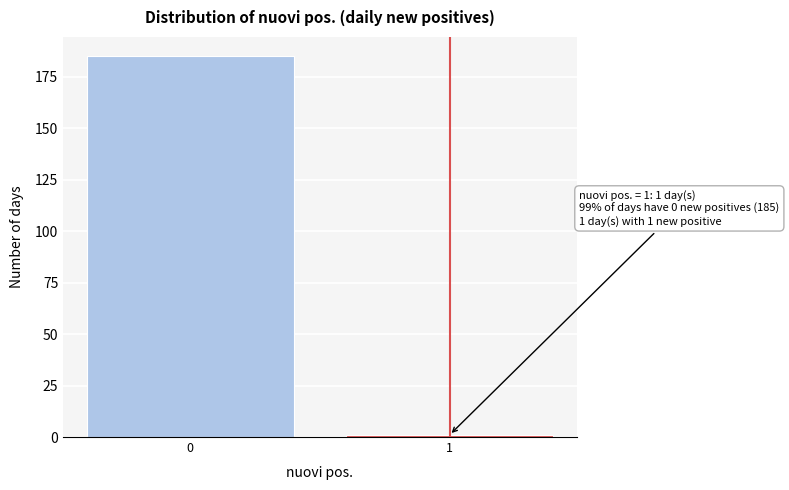

Reading left to right, extract all data points from this chart.

0=185	1=1